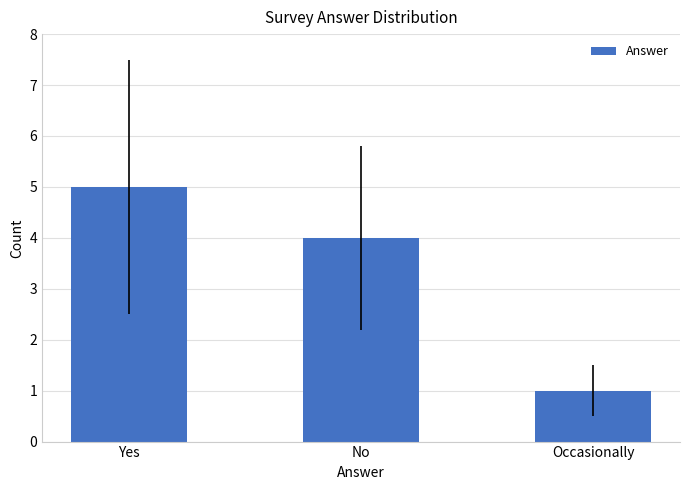

Count the values in the range 1 to 5.

3